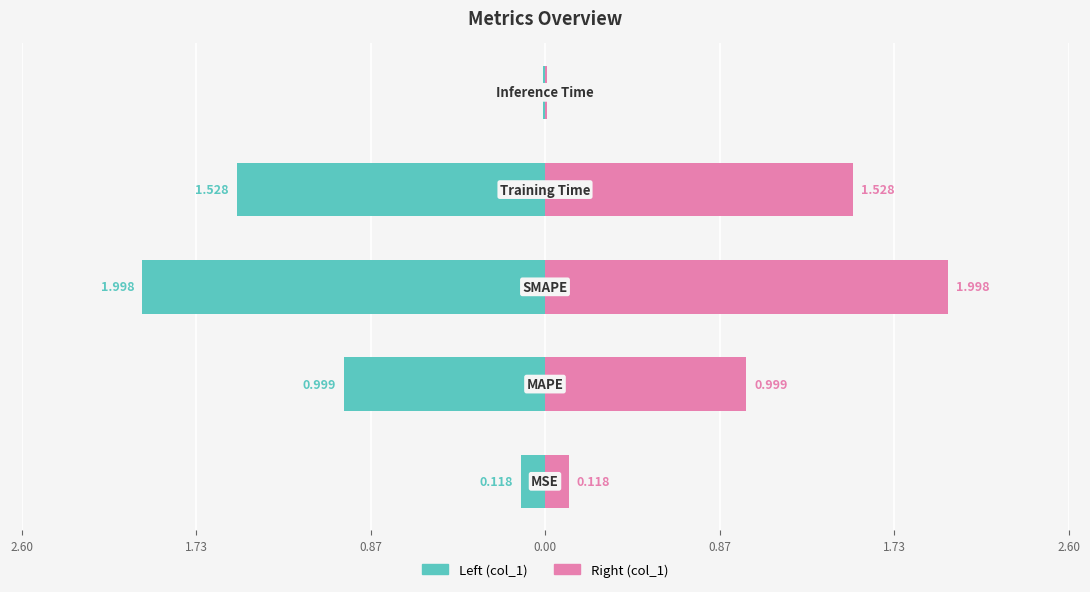

What is the value of the col_1 (right) bar at the 2nd from the left?

1.0